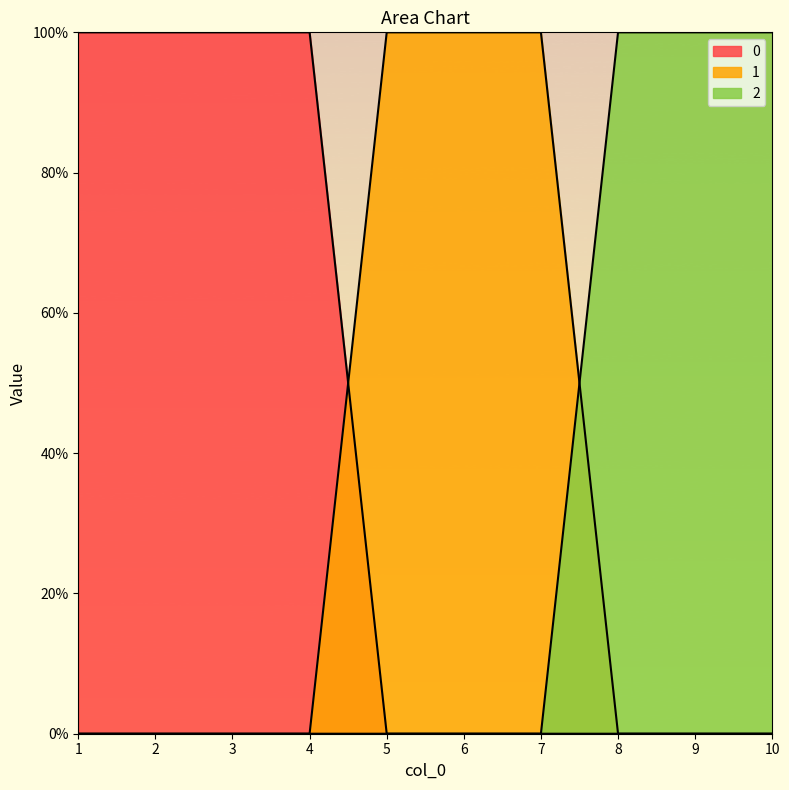

Reading left to right, list all the values displayed in this chart.

0: 1	1	1	1	0	0	0	0	0	0
1: 0	0	0	0	1	1	1	0	0	0
2: 0	0	0	0	0	0	0	1	1	1